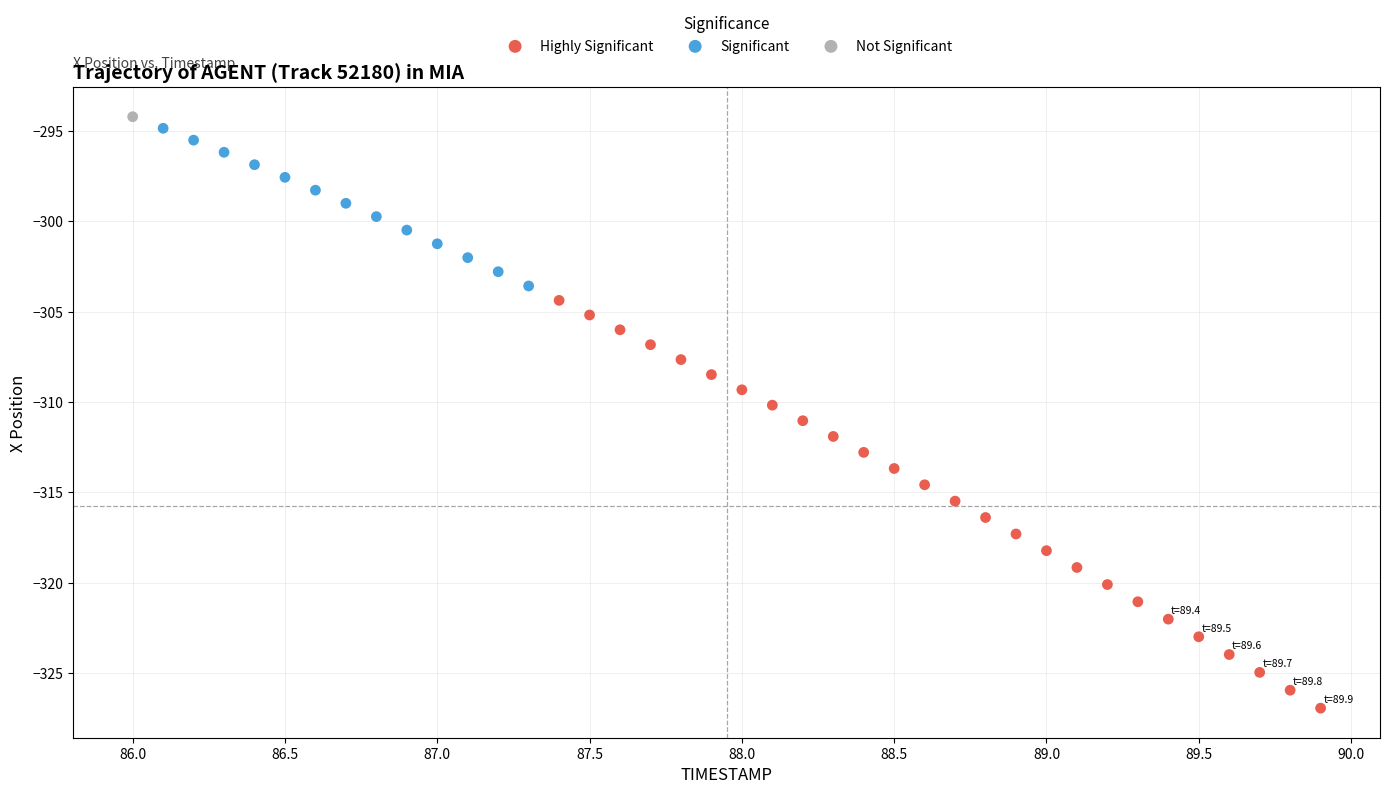

Which series reaches the minimum Y coordinate?

Highly Significant